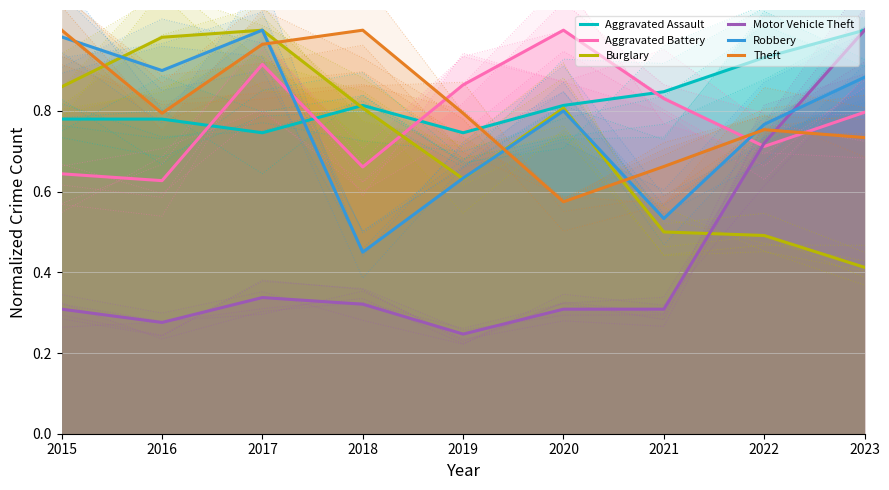

How many lines are shown in the chart?

6